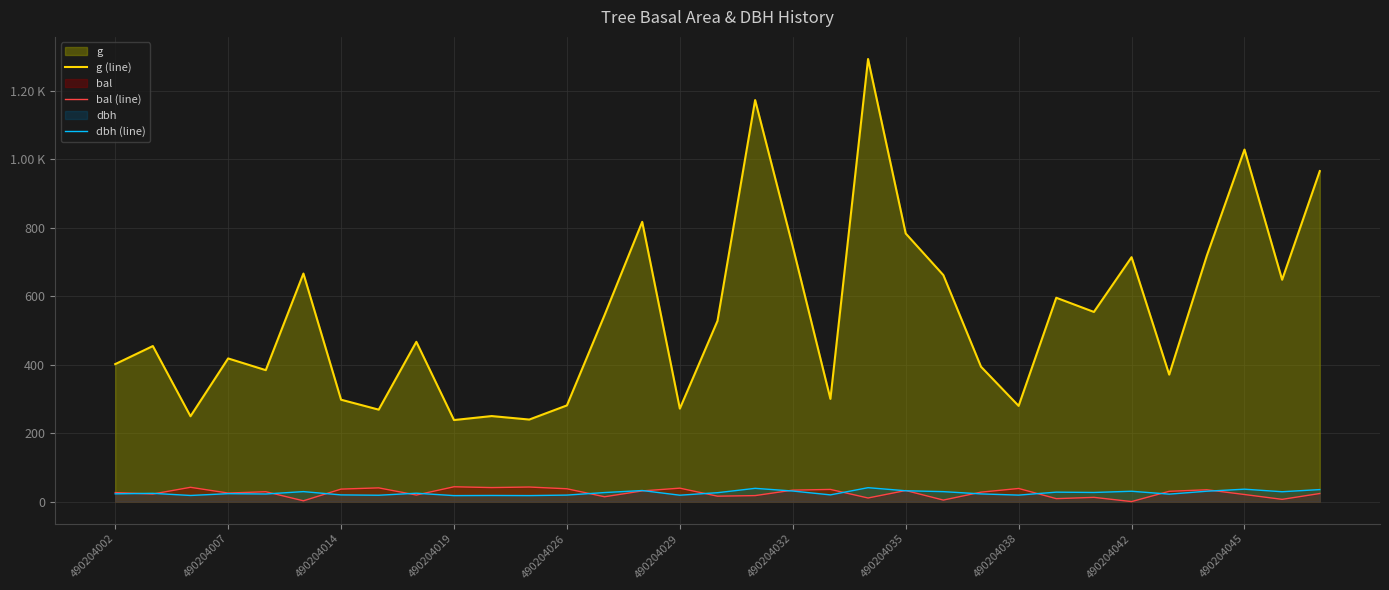

Read the g (line) value at 16.

527.8